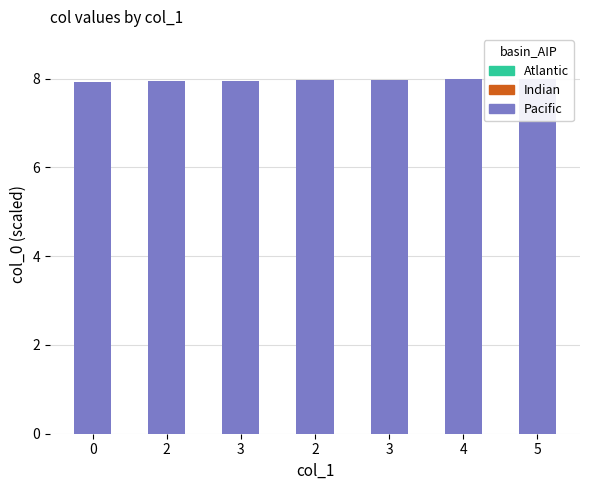

Reading right to left, transcribe all the data shown in this chart.

Pacific: 5=8.0	4=8.0	3=8.0	2=8.0	3=7.9	2=7.9	0=7.9
Indian: 5=0.0	4=0.0	3=0.0	2=0.0	3=0.0	2=0.0	0=0.0
Atlantic: 5=0.0	4=0.0	3=0.0	2=0.0	3=0.0	2=0.0	0=0.0